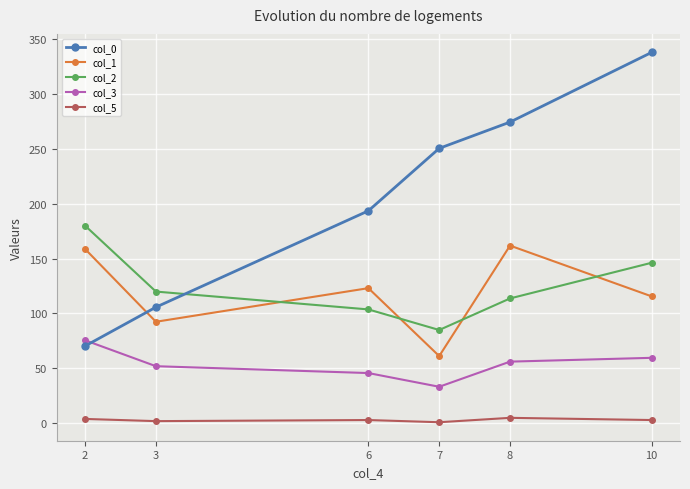

At which category is the sum across all series the highest?

10